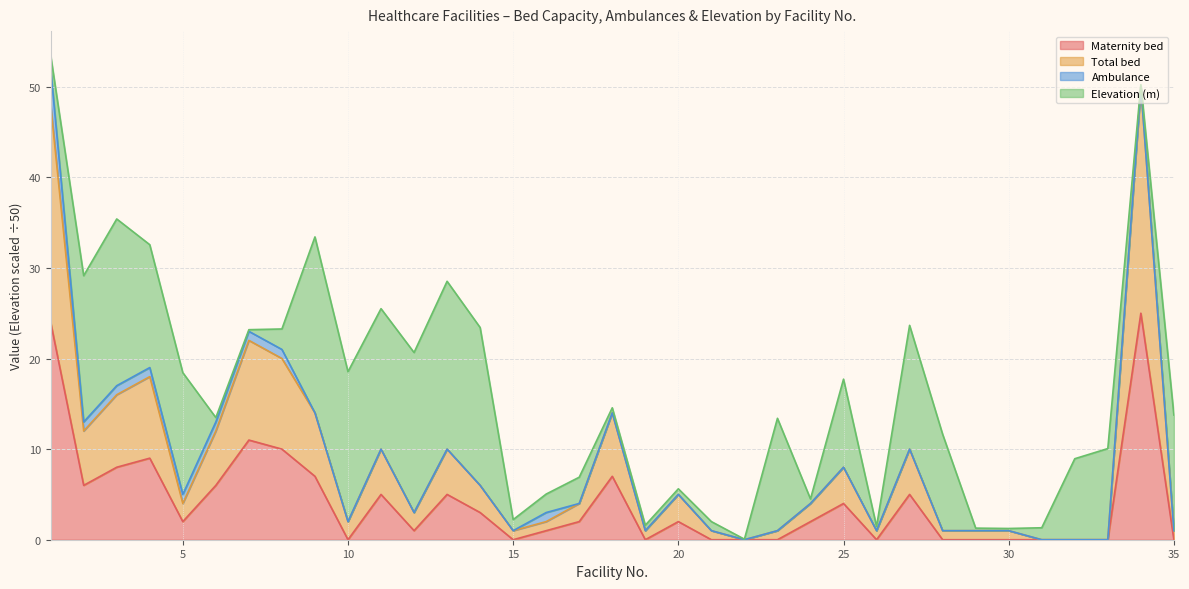

The Total bed series shows 8 at 20. True or false?

False